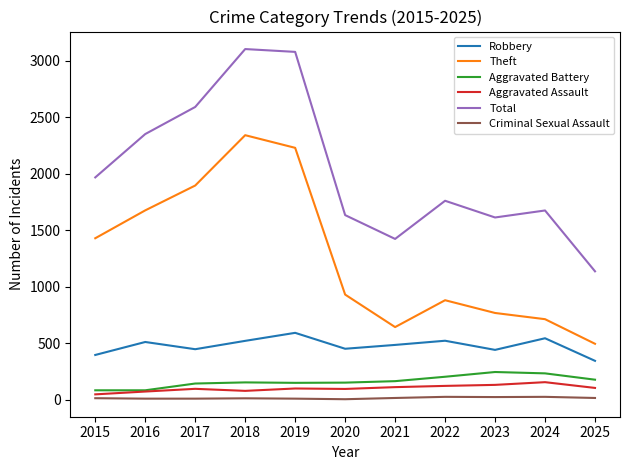

Is the value of Robbery at 2019 greater than the value of Criminal Sexual Assault at 2018?

Yes